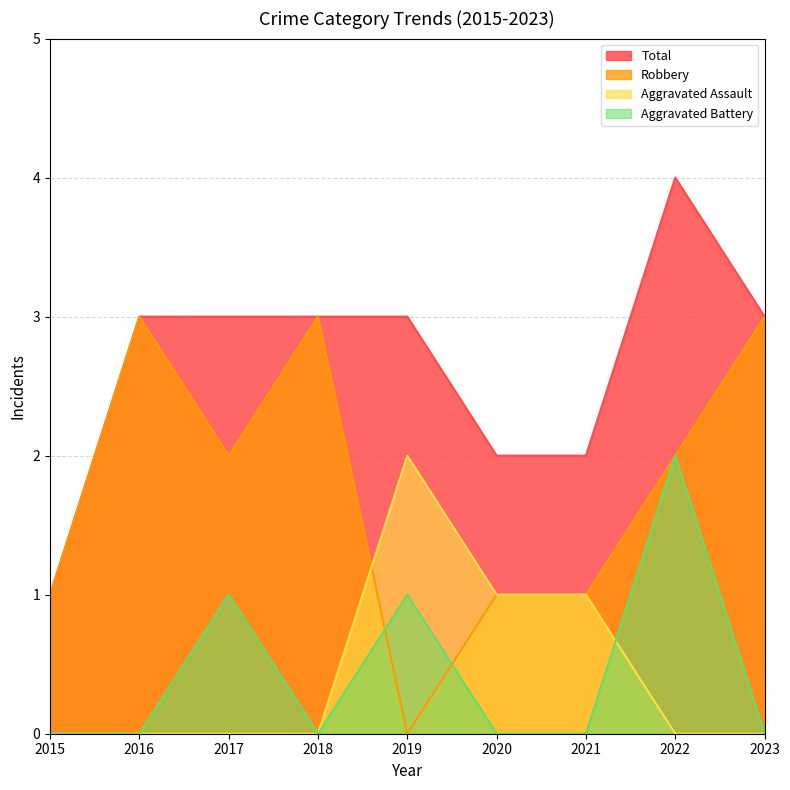

Count the Aggravated Battery values in the range 0 to 1.

8